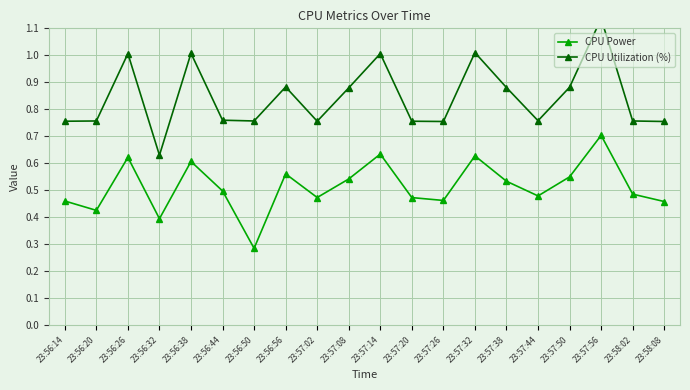

True or false: CPU Utilization (%) has more than 0 interior local peaks.

True